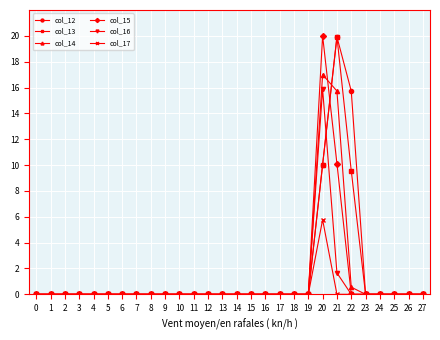

Which category has the highest value in the col_14 series?

20